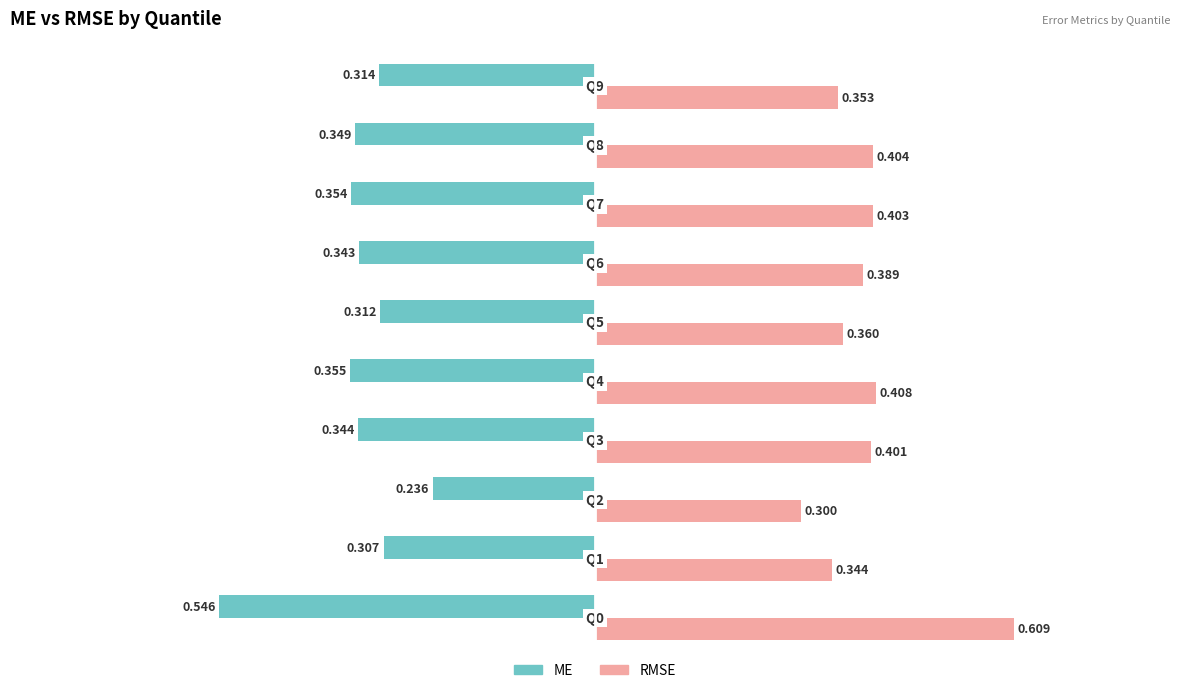

Rank the series by their maximum value, from highest to lowest.

RMSE, ME